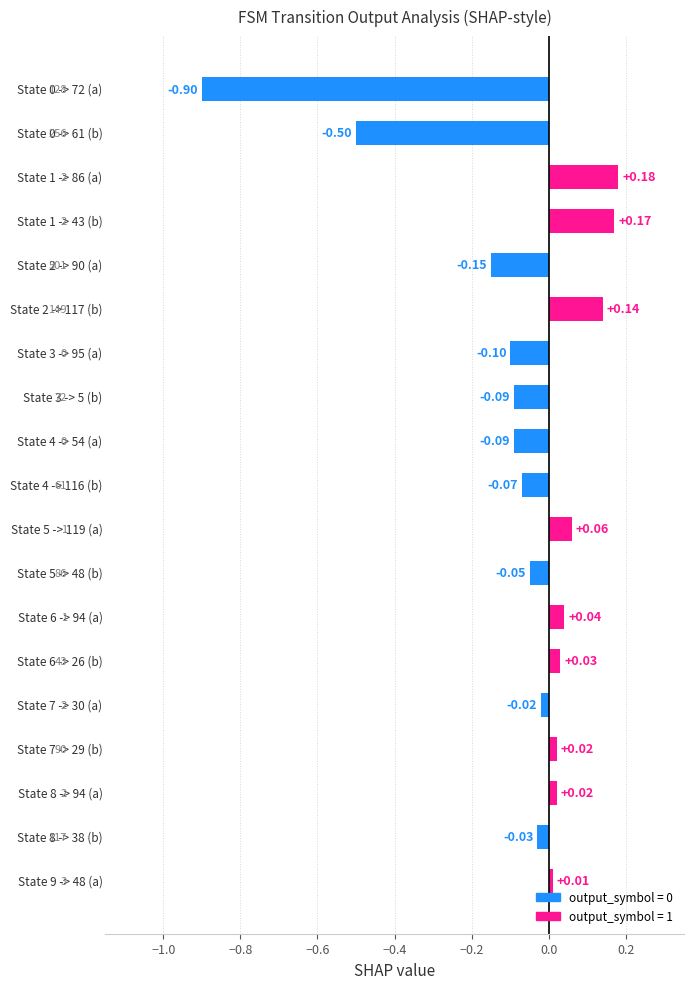

Which category has the highest value across all series?

State 1 -> 86 (a)